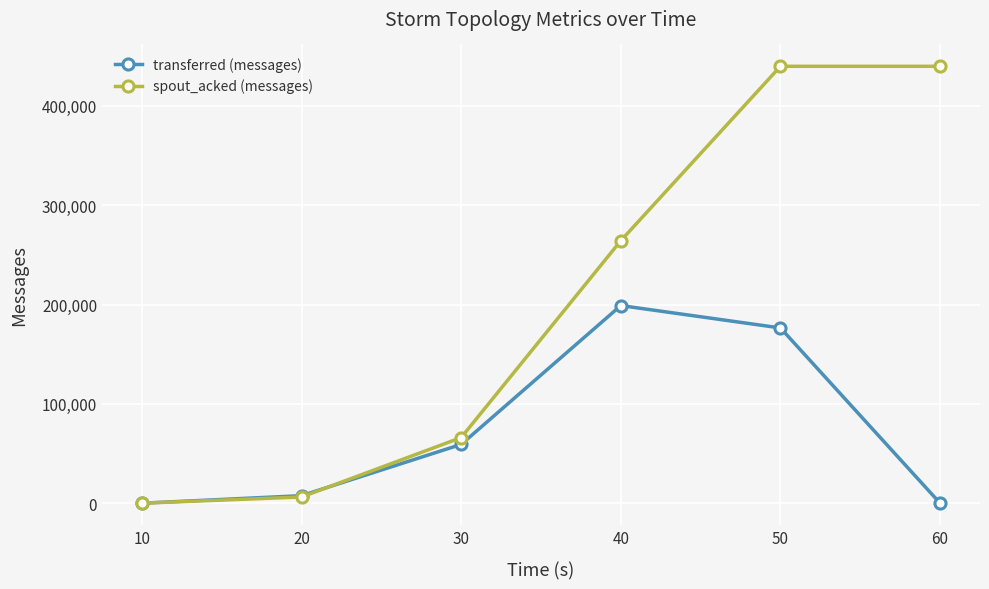

What is the difference between the second highest and minimum values in the spout_acked (messages) series?

439800